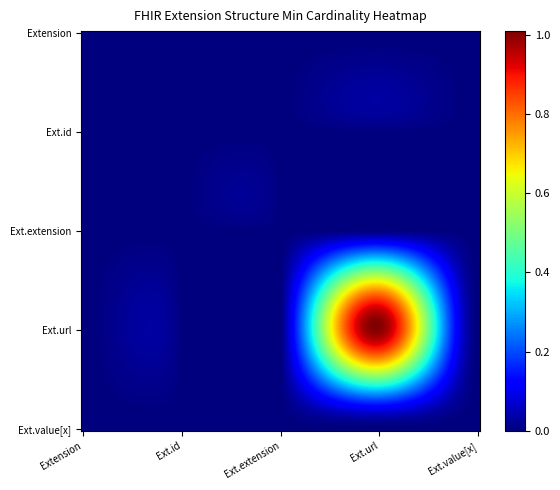

At which category is the sum across all series the highest?

Extension.url